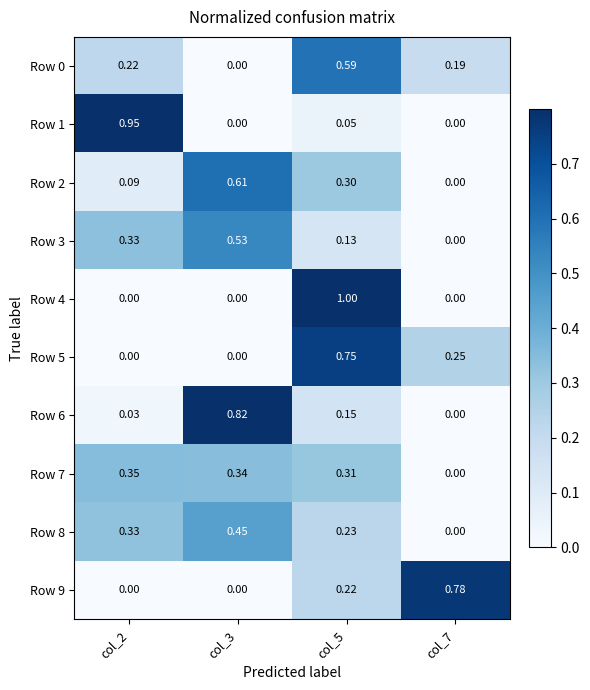

Is the value of Row 5 at col_2 greater than the value of Row 6 at col_2?

No